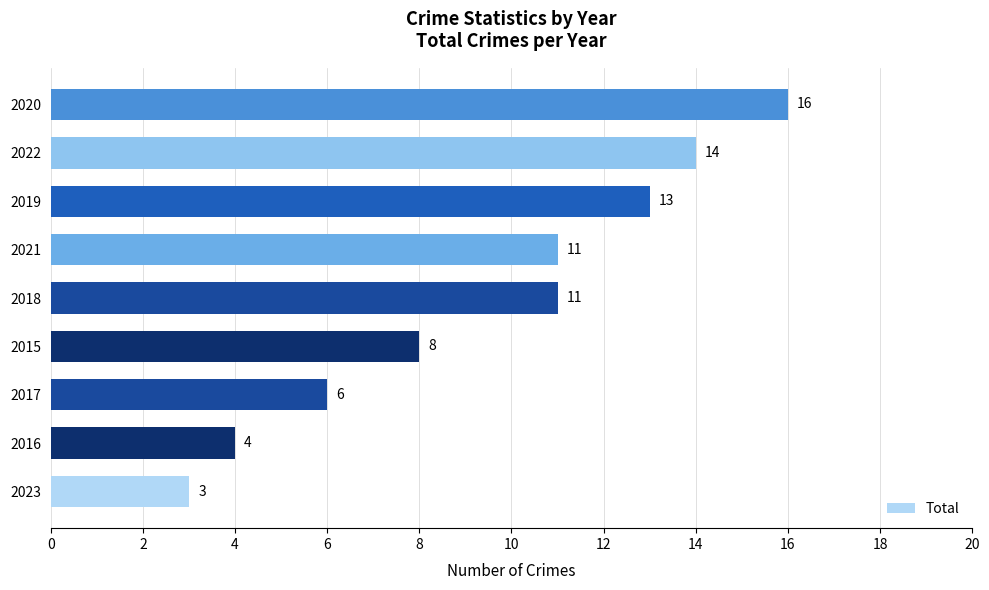

Count the number of categories in the chart.

9